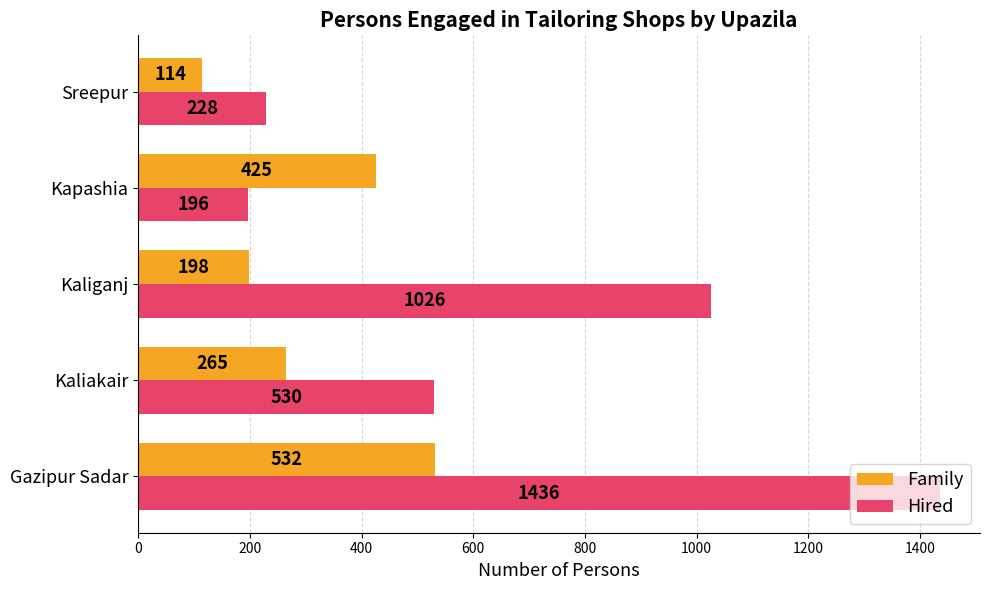

At which label is Hired closest to 816?

Kaliganj